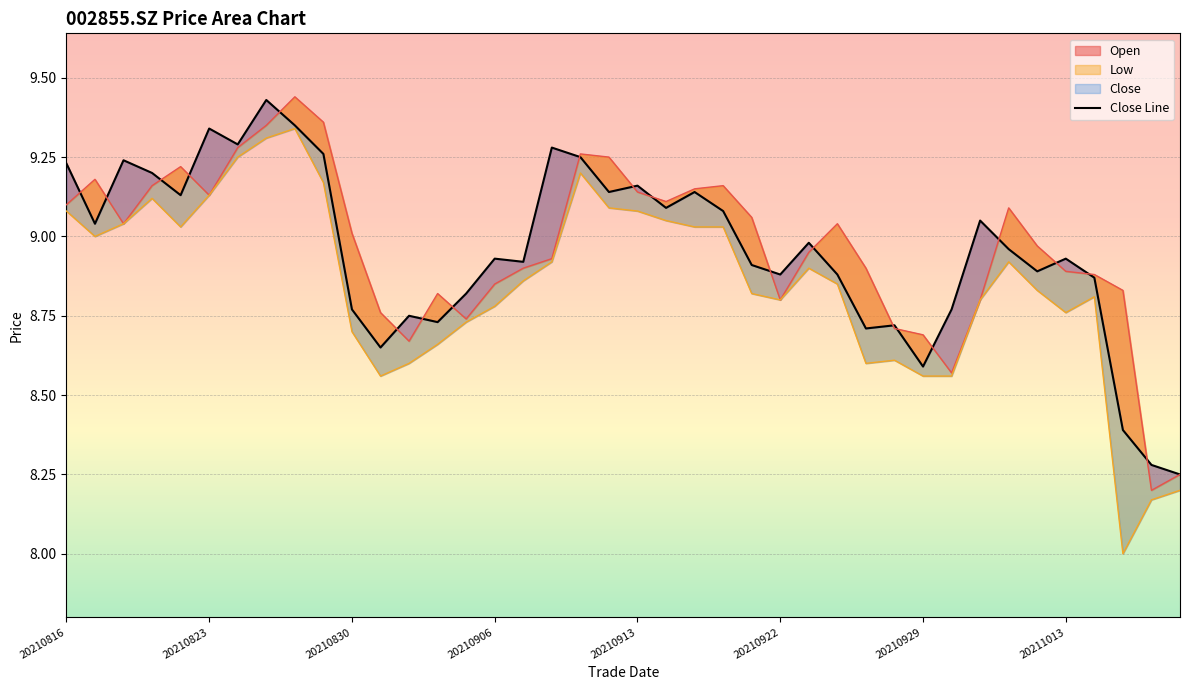

True or false: the data shows 8.9 at 16.

True